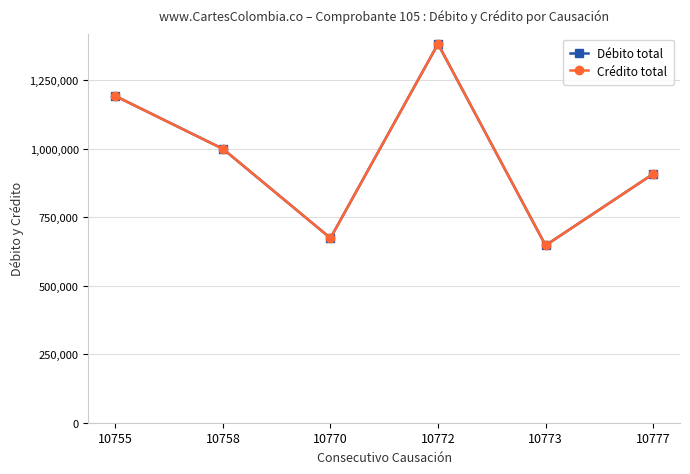

Is this an area chart (filled region under the line)?

No